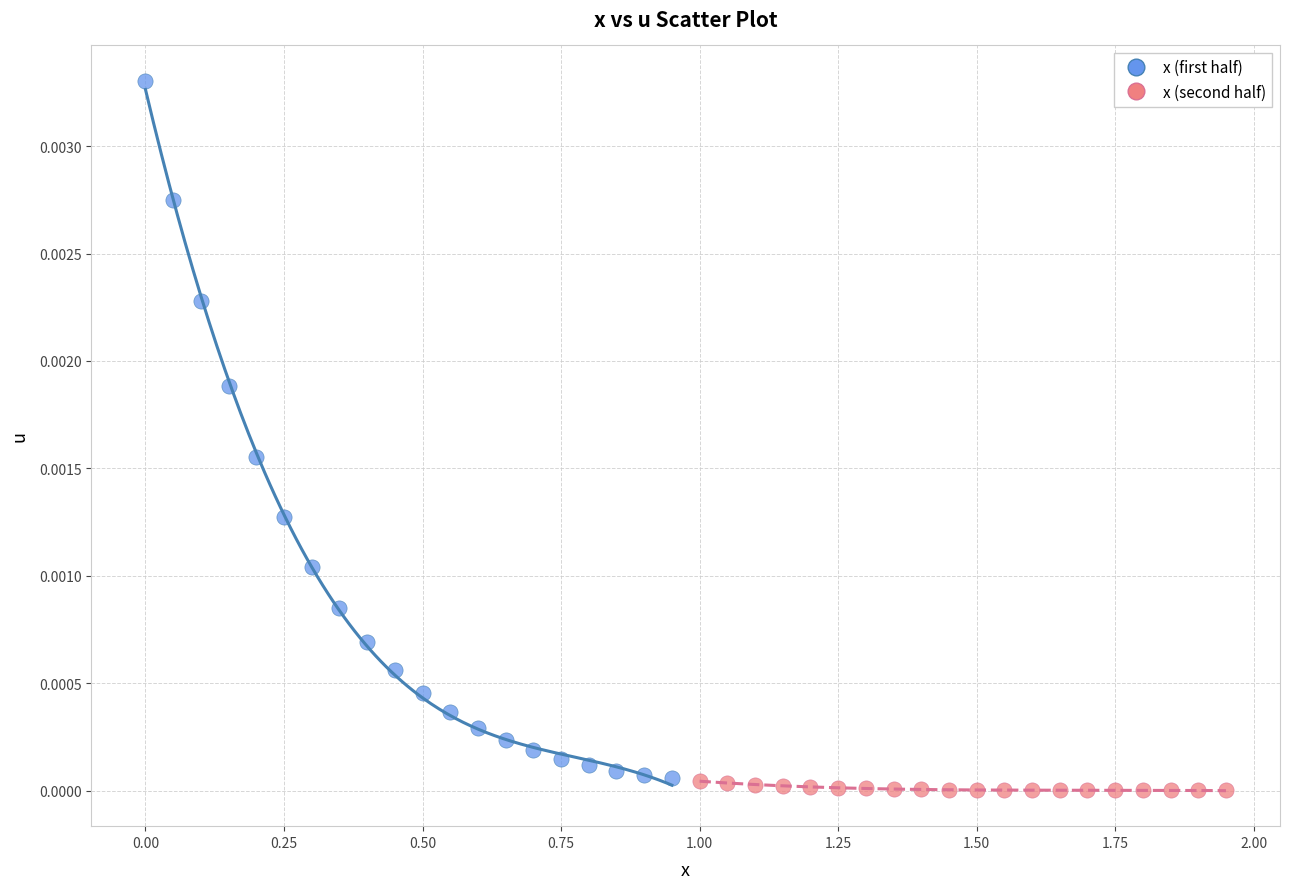

Which series has the widest spread of Y values?

x (first half)